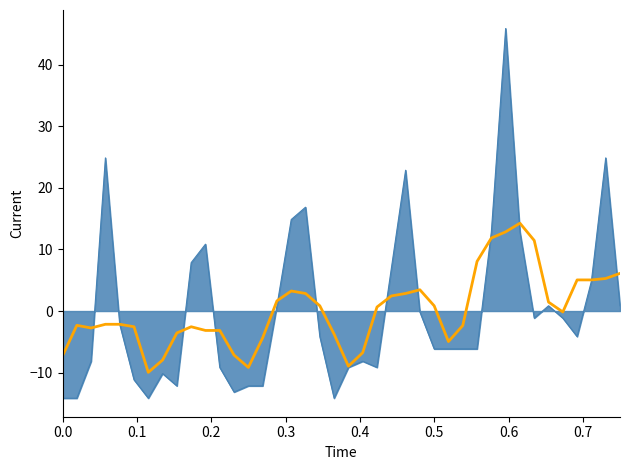

What is the smallest value displayed?

-14.1